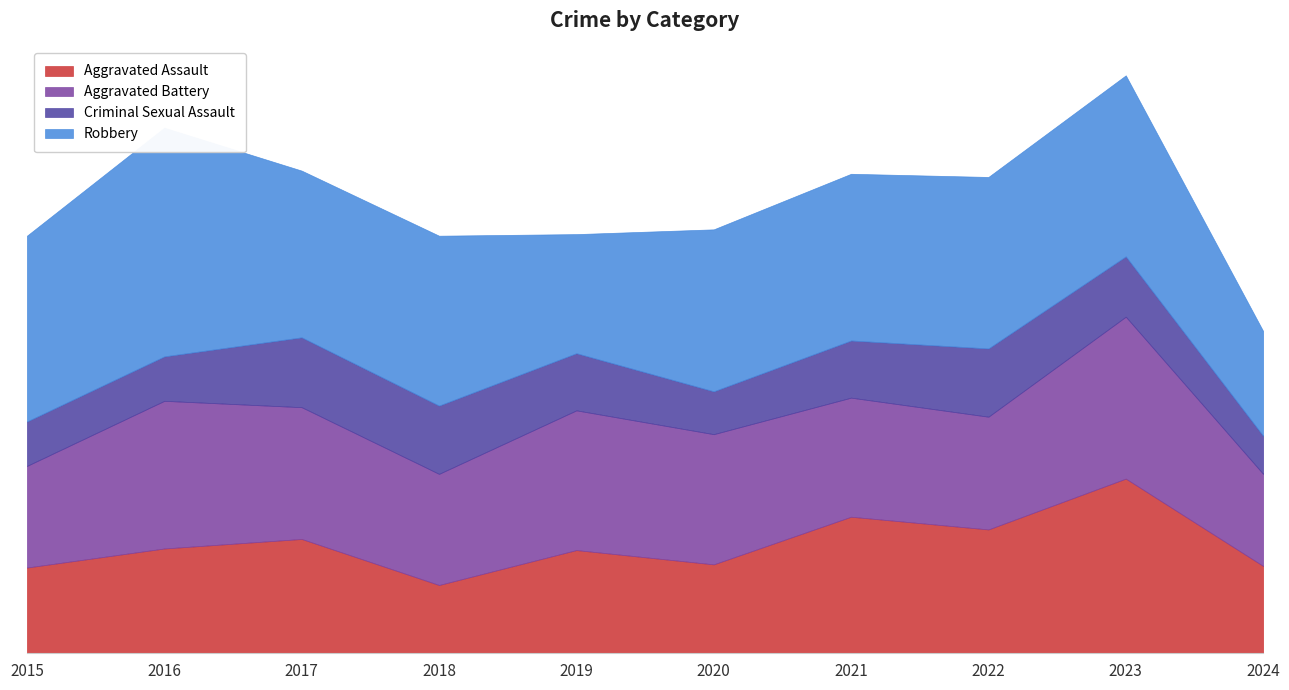

Reading left to right, transcribe all the data shown in this chart.

Aggravated Assault: 2015=54	2016=66	2017=72	2018=43	2019=65	2020=56	2021=86	2022=78	2023=110	2024=55
Aggravated Battery: 2015=64	2016=93	2017=83	2018=70	2019=88	2020=82	2021=75	2022=71	2023=102	2024=58
Criminal Sexual Assault: 2015=28	2016=28	2017=44	2018=43	2019=36	2020=27	2021=36	2022=43	2023=38	2024=24
Robbery: 2015=117	2016=144	2017=105	2018=107	2019=75	2020=102	2021=105	2022=108	2023=114	2024=66